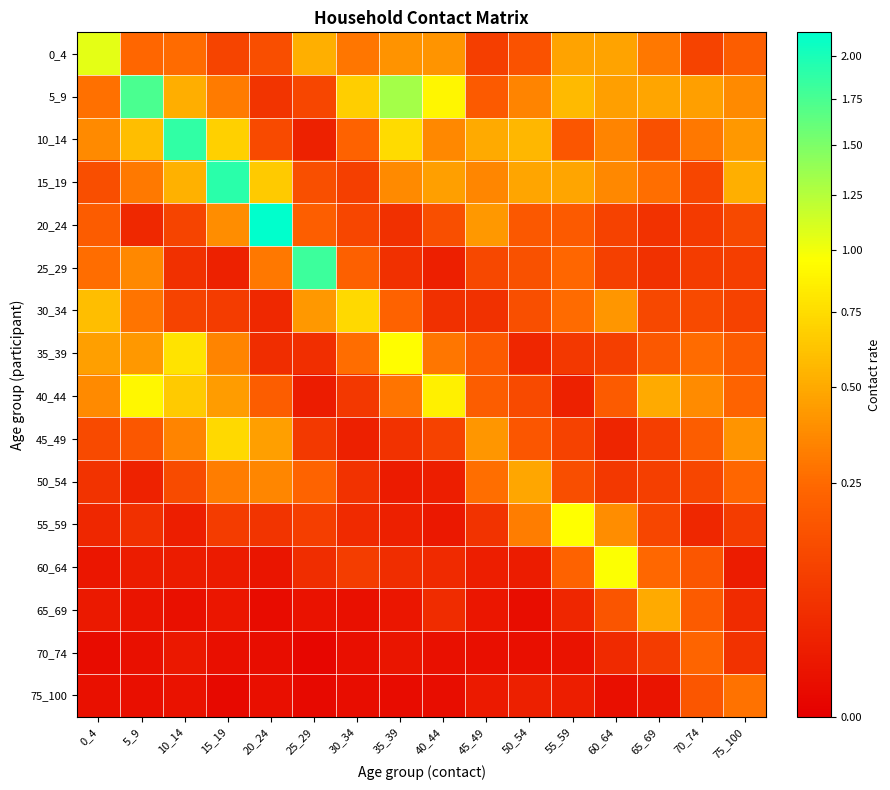

Reading right to left, extract all data points from this chart.

0_4: 75_100=0.2	70_74=0.1	65_69=0.3	60_64=0.5	55_59=0.5	50_54=0.2	45_49=0.1	40_44=0.4	35_39=0.4	30_34=0.3	25_29=0.5	20_24=0.1	15_19=0.1	10_14=0.3	5_9=0.2	0_4=1.1
5_9: 75_100=0.4	70_74=0.4	65_69=0.5	60_64=0.5	55_59=0.6	50_54=0.3	45_49=0.2	40_44=0.9	35_39=1.3	30_34=0.7	25_29=0.1	20_24=0.1	15_19=0.3	10_14=0.5	5_9=1.7	0_4=0.3
10_14: 75_100=0.4	70_74=0.3	65_69=0.2	60_64=0.3	55_59=0.2	50_54=0.6	45_49=0.5	40_44=0.4	35_39=0.7	30_34=0.2	25_29=0.0	20_24=0.1	15_19=0.7	10_14=1.9	5_9=0.6	0_4=0.4
15_19: 75_100=0.5	70_74=0.1	65_69=0.3	60_64=0.4	55_59=0.5	50_54=0.5	45_49=0.4	40_44=0.4	35_39=0.4	30_34=0.1	25_29=0.1	20_24=0.7	15_19=1.9	10_14=0.5	5_9=0.3	0_4=0.1
20_24: 75_100=0.1	70_74=0.1	65_69=0.1	60_64=0.1	55_59=0.2	50_54=0.2	45_49=0.4	40_44=0.1	35_39=0.1	30_34=0.1	25_29=0.2	20_24=2.1	15_19=0.4	10_14=0.1	5_9=0.0	0_4=0.2
25_29: 75_100=0.1	70_74=0.1	65_69=0.1	60_64=0.1	55_59=0.2	50_54=0.2	45_49=0.1	40_44=0.0	35_39=0.1	30_34=0.2	25_29=1.8	20_24=0.3	15_19=0.0	10_14=0.1	5_9=0.4	0_4=0.3
30_34: 75_100=0.1	70_74=0.1	65_69=0.1	60_64=0.4	55_59=0.3	50_54=0.1	45_49=0.1	40_44=0.1	35_39=0.2	30_34=0.7	25_29=0.4	20_24=0.0	15_19=0.1	10_14=0.1	5_9=0.3	0_4=0.6
35_39: 75_100=0.2	70_74=0.3	65_69=0.2	60_64=0.1	55_59=0.1	50_54=0.0	45_49=0.2	40_44=0.3	35_39=0.9	30_34=0.3	25_29=0.1	20_24=0.0	15_19=0.3	10_14=0.8	5_9=0.4	0_4=0.5
40_44: 75_100=0.2	70_74=0.4	65_69=0.5	60_64=0.2	55_59=0.0	50_54=0.1	45_49=0.2	40_44=0.9	35_39=0.3	30_34=0.1	25_29=0.0	20_24=0.2	15_19=0.4	10_14=0.7	5_9=0.9	0_4=0.4
45_49: 75_100=0.4	70_74=0.2	65_69=0.1	60_64=0.0	55_59=0.1	50_54=0.2	45_49=0.4	40_44=0.1	35_39=0.1	30_34=0.0	25_29=0.1	20_24=0.5	15_19=0.7	10_14=0.3	5_9=0.2	0_4=0.1
50_54: 75_100=0.2	70_74=0.1	65_69=0.1	60_64=0.1	55_59=0.1	50_54=0.5	45_49=0.3	40_44=0.0	35_39=0.0	30_34=0.1	25_29=0.2	20_24=0.3	15_19=0.3	10_14=0.1	5_9=0.0	0_4=0.1
55_59: 75_100=0.1	70_74=0.0	65_69=0.1	60_64=0.4	55_59=0.9	50_54=0.3	45_49=0.1	40_44=0.0	35_39=0.0	30_34=0.0	25_29=0.1	20_24=0.1	15_19=0.1	10_14=0.0	5_9=0.1	0_4=0.0
60_64: 75_100=0.0	70_74=0.2	65_69=0.2	60_64=1.0	55_59=0.2	50_54=0.0	45_49=0.0	40_44=0.0	35_39=0.0	30_34=0.1	25_29=0.0	20_24=0.0	15_19=0.0	10_14=0.0	5_9=0.0	0_4=0.0
65_69: 75_100=0.0	70_74=0.2	65_69=0.5	60_64=0.2	55_59=0.0	50_54=0.0	45_49=0.0	40_44=0.0	35_39=0.0	30_34=0.0	25_29=0.0	20_24=0.0	15_19=0.0	10_14=0.0	5_9=0.0	0_4=0.0
70_74: 75_100=0.1	70_74=0.2	65_69=0.1	60_64=0.0	55_59=0.0	50_54=0.0	45_49=0.0	40_44=0.0	35_39=0.0	30_34=0.0	25_29=0.0	20_24=0.0	15_19=0.0	10_14=0.0	5_9=0.0	0_4=0.0
75_100: 75_100=0.3	70_74=0.2	65_69=0.0	60_64=0.0	55_59=0.0	50_54=0.0	45_49=0.0	40_44=0.0	35_39=0.0	30_34=0.0	25_29=0.0	20_24=0.0	15_19=0.0	10_14=0.0	5_9=0.0	0_4=0.0